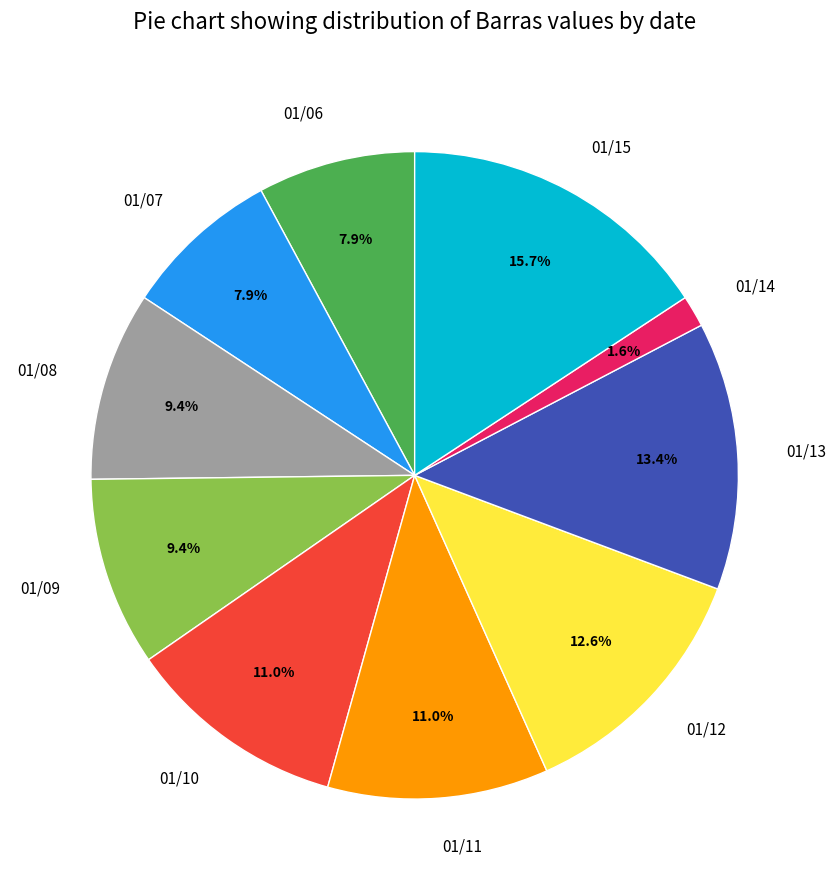

The 01/14 slice represents 10% of the pie. True or false?

False